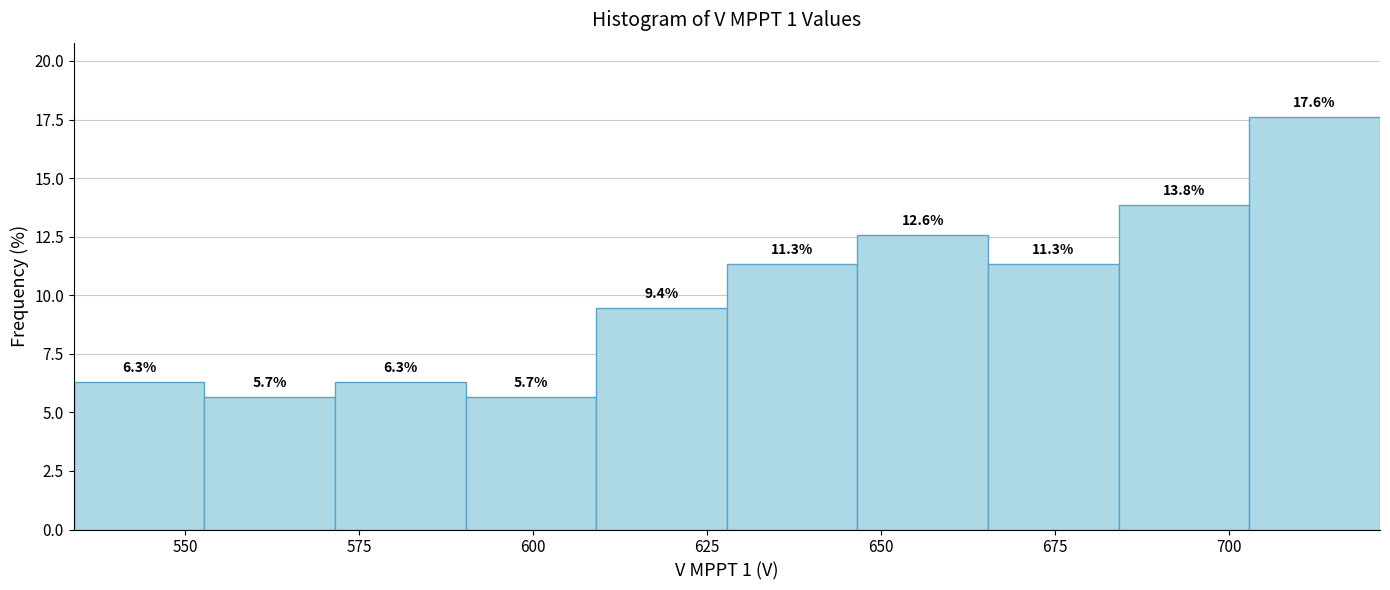

Around what value on the x-axis is the tallest bar? Give the approximate position of its centre, as read against the axis.

710